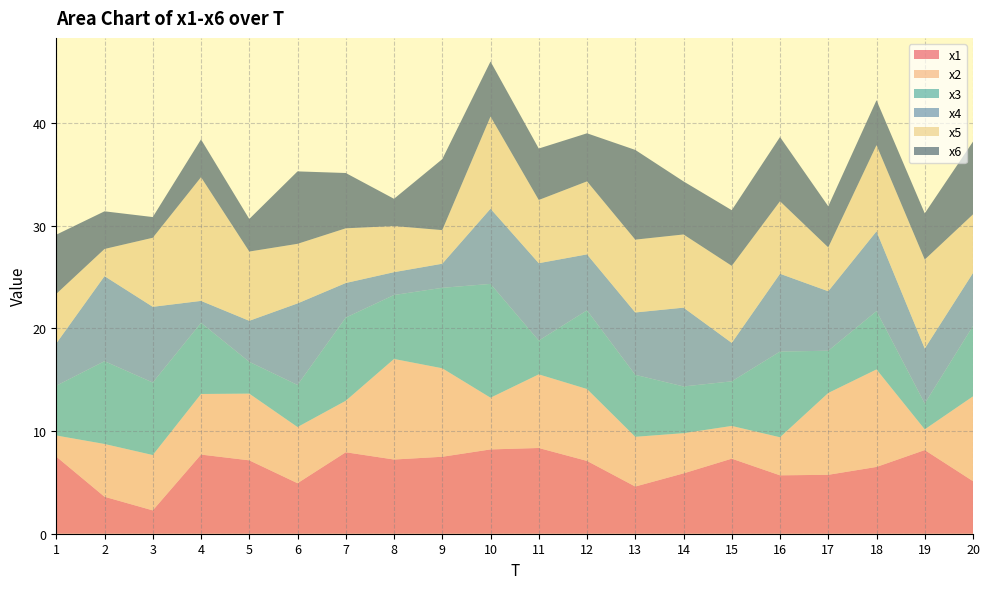

Reading right to left, what are all the values shown in this chart?

x1: 20=5.1	19=8.1	18=6.5	17=5.7	16=5.7	15=7.3	14=5.9	13=4.6	12=7.1	11=8.4	10=8.2	9=7.5	8=7.2	7=7.9	6=4.9	5=7.2	4=7.7	3=2.3	2=3.6	1=7.5
x2: 20=8.3	19=2.0	18=9.5	17=8.0	16=3.7	15=3.2	14=3.9	13=4.8	12=7.0	11=7.2	10=5.0	9=8.6	8=9.8	7=5.0	6=5.5	5=6.5	4=5.9	3=5.4	2=5.1	1=2.1
x3: 20=6.9	19=2.5	18=5.7	17=4.1	16=8.3	15=4.3	14=4.6	13=6.0	12=7.7	11=3.3	10=11.1	9=7.8	8=6.2	7=8.1	6=4.1	5=3.1	4=6.9	3=7.1	2=8.1	1=4.8
x4: 20=5.2	19=5.4	18=7.8	17=5.8	16=7.6	15=3.7	14=7.7	13=6.1	12=5.5	11=7.5	10=7.3	9=2.3	8=2.2	7=3.4	6=7.9	5=4.0	4=2.1	3=7.4	2=8.3	1=4.1
x5: 20=5.7	19=8.7	18=8.4	17=4.3	16=7.1	15=7.5	14=7.1	13=7.1	12=7.1	11=6.2	10=9.0	9=3.3	8=4.5	7=5.3	6=5.8	5=6.7	4=12.1	3=6.7	2=2.6	1=4.8
x6: 20=7.1	19=4.5	18=4.4	17=4.0	16=6.3	15=5.4	14=5.2	13=8.7	12=4.7	11=5.0	10=5.4	9=6.9	8=2.7	7=5.4	6=7.1	5=3.2	4=3.7	3=2.0	2=3.7	1=5.8